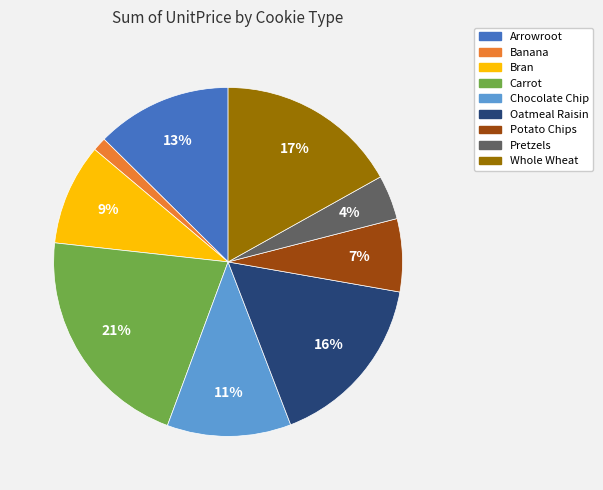

The Arrowroot slice represents 1% of the pie. True or false?

False